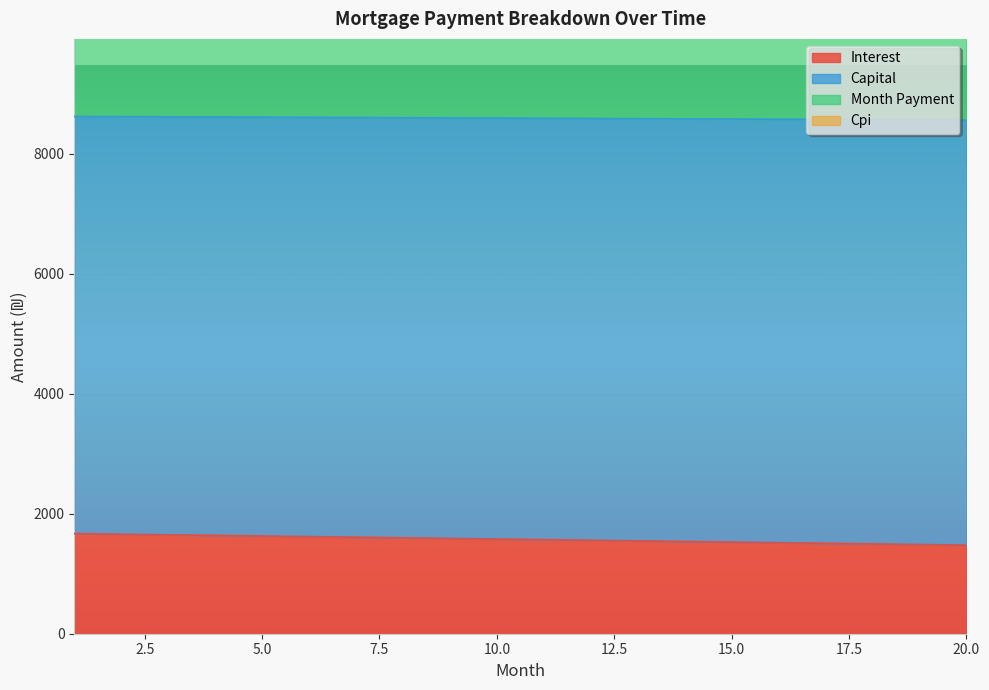

True or false: interest and capital cross at least once.

False